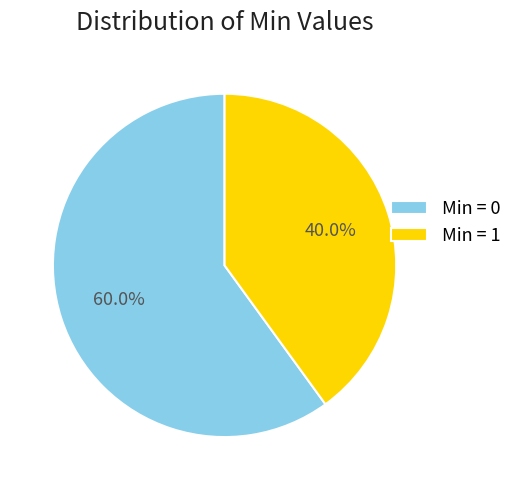

Rank the categories by value from highest to lowest.

Min = 0, Min = 1